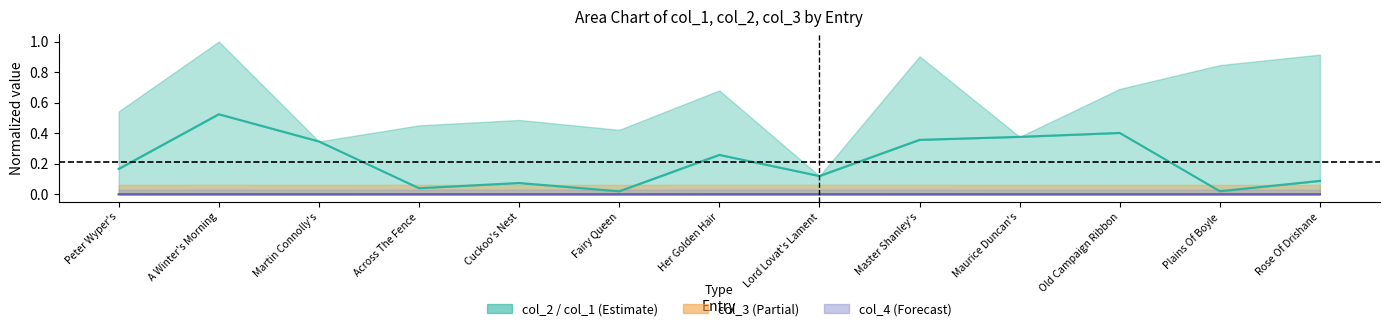

True or false: col_4 has a value of 0.0 at Across The Fence.

True